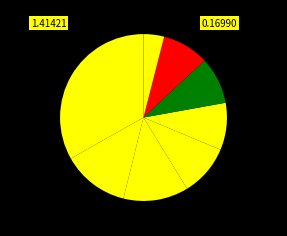

To the nearest percent, what is the average slice percentage?

12%